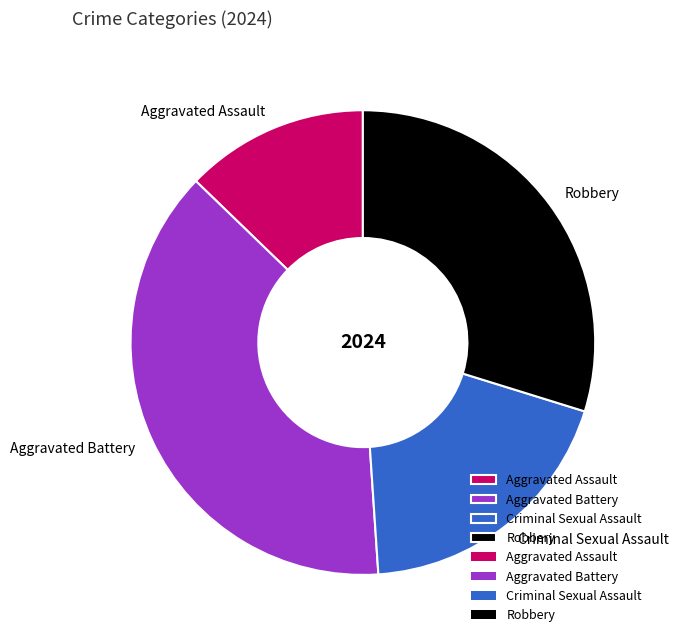

What is the largest slice in the pie chart?

Aggravated Battery